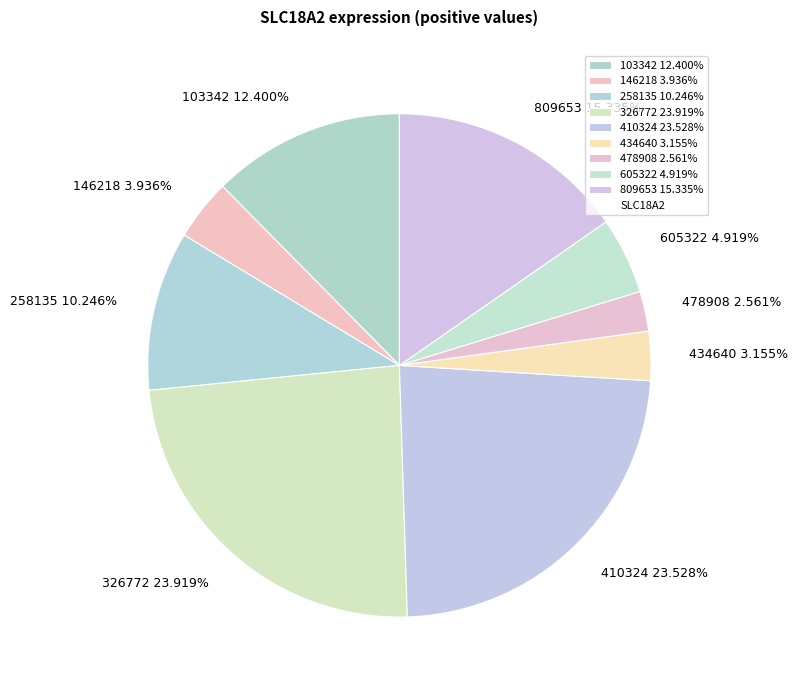

Count the number of slices in the pie.

9